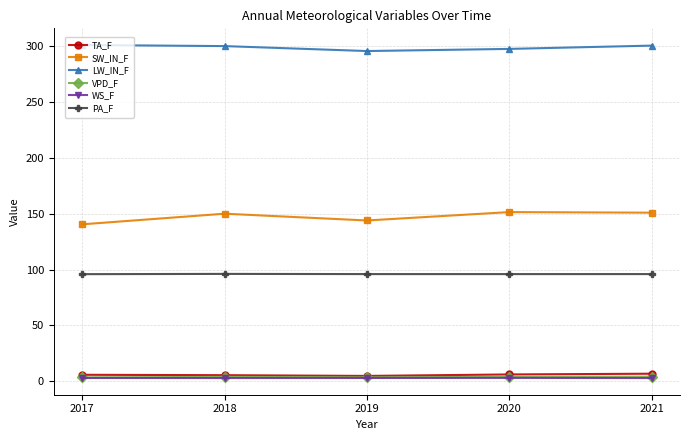

What is the value of the SW_IN_F point at the 2nd from the left?

150.0